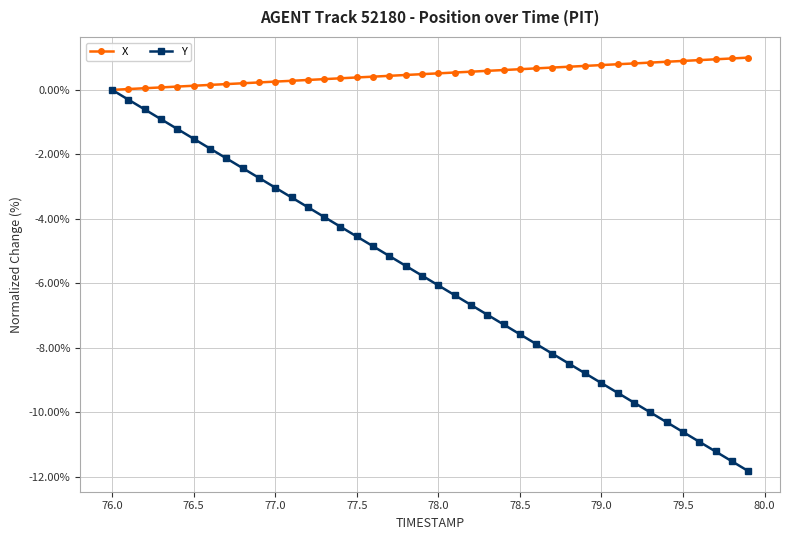

What is the difference between the maximum and minimum values in the X series?

1.0